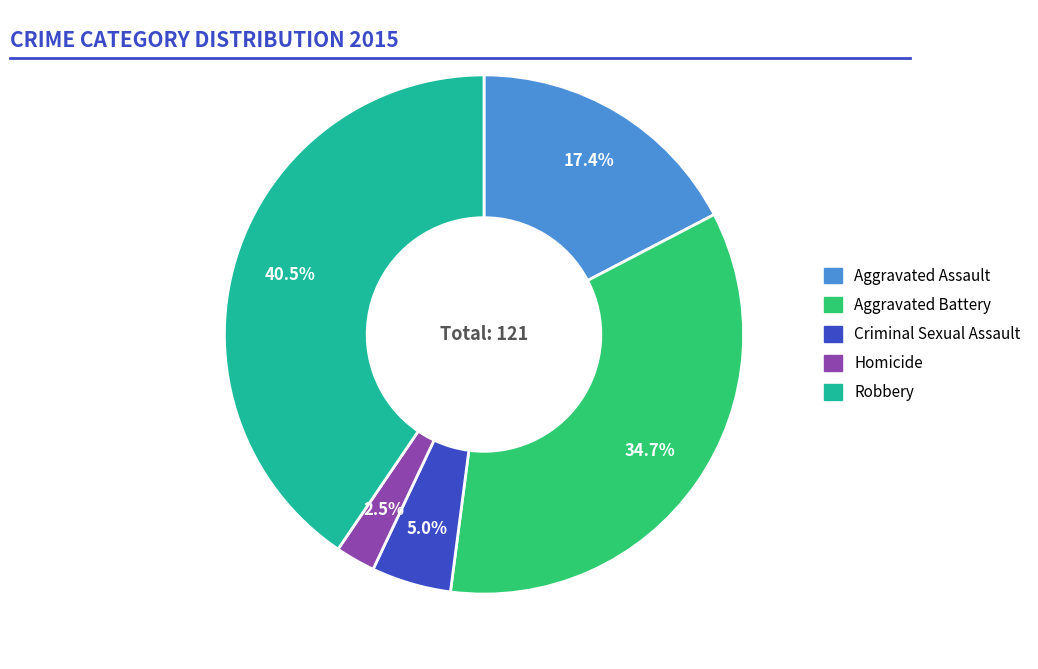

Does Homicide represent more than half of the total?

No